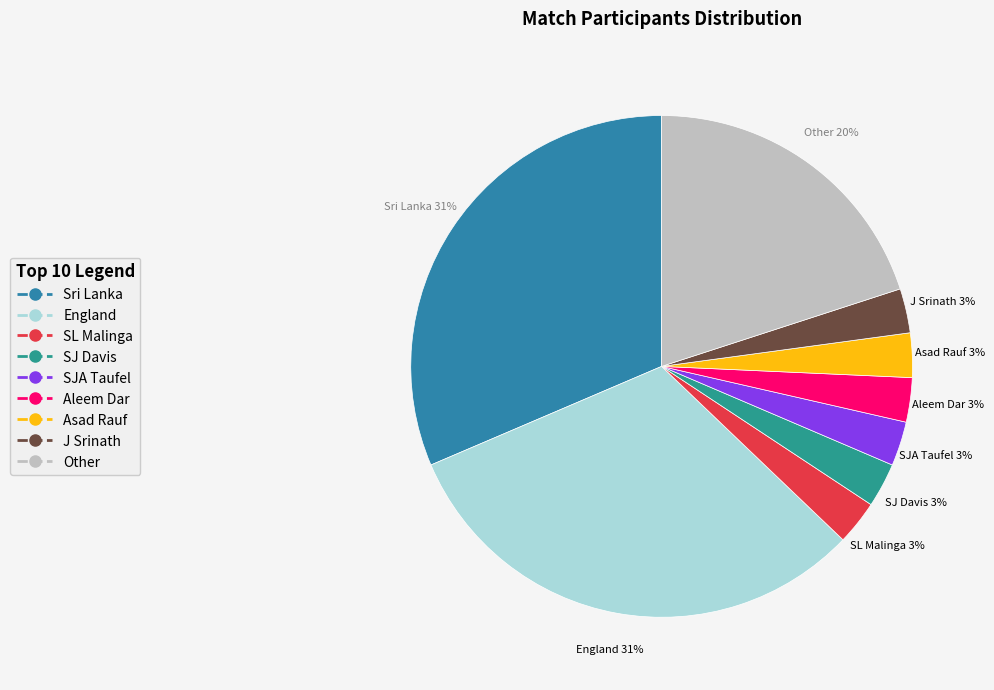

Approximately how many times larger is the value at J Srinath compared to Aleem Dar?

1.0